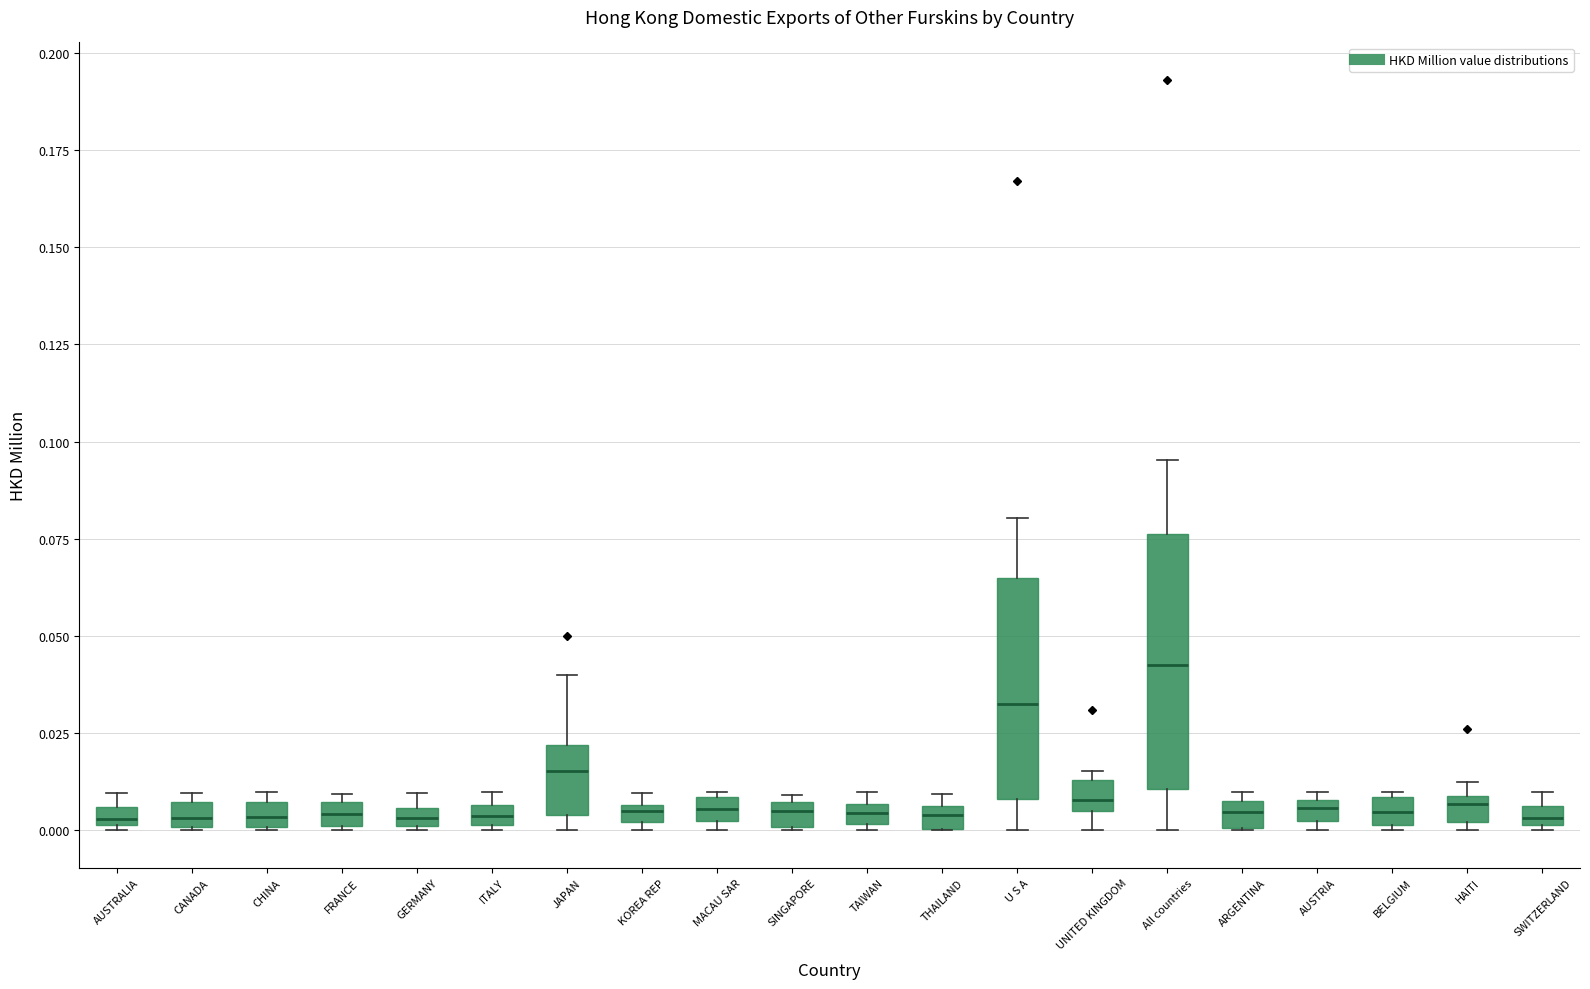

Where is the lower edge of the box for GERMANY on the y-axis? The values are not printed on the chart, so give them approximately, as read against the axis.

0.000